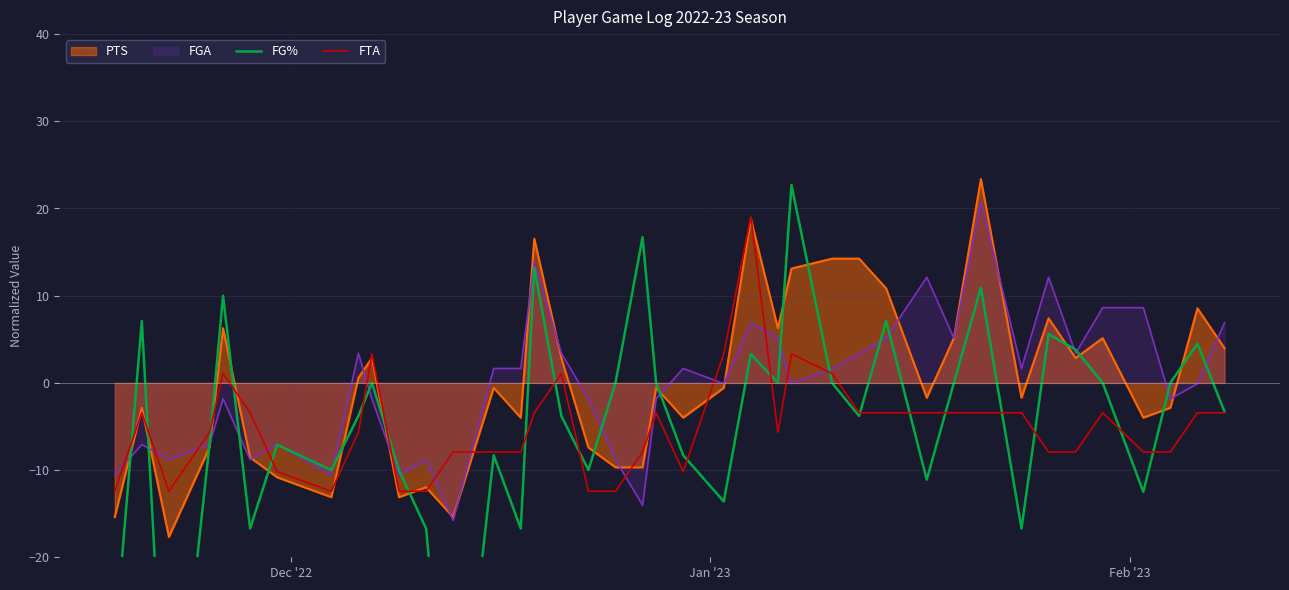

How many data points in FG% are above -3?

19